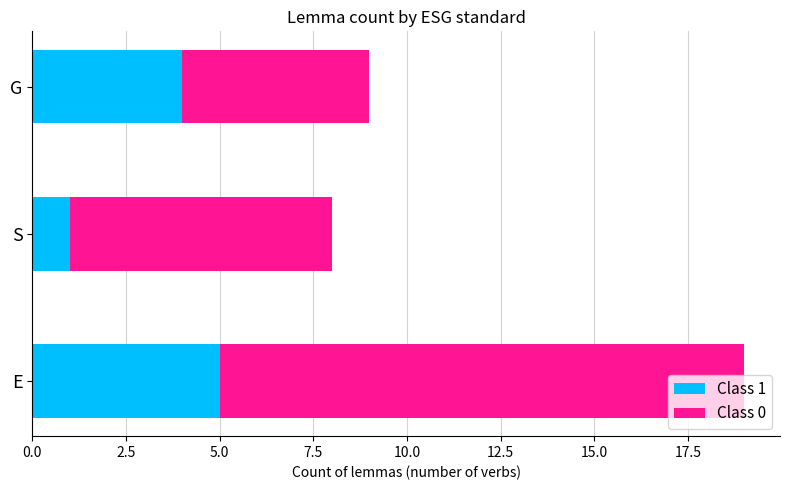

Is it true that Class 1 equals 4 at G?

True